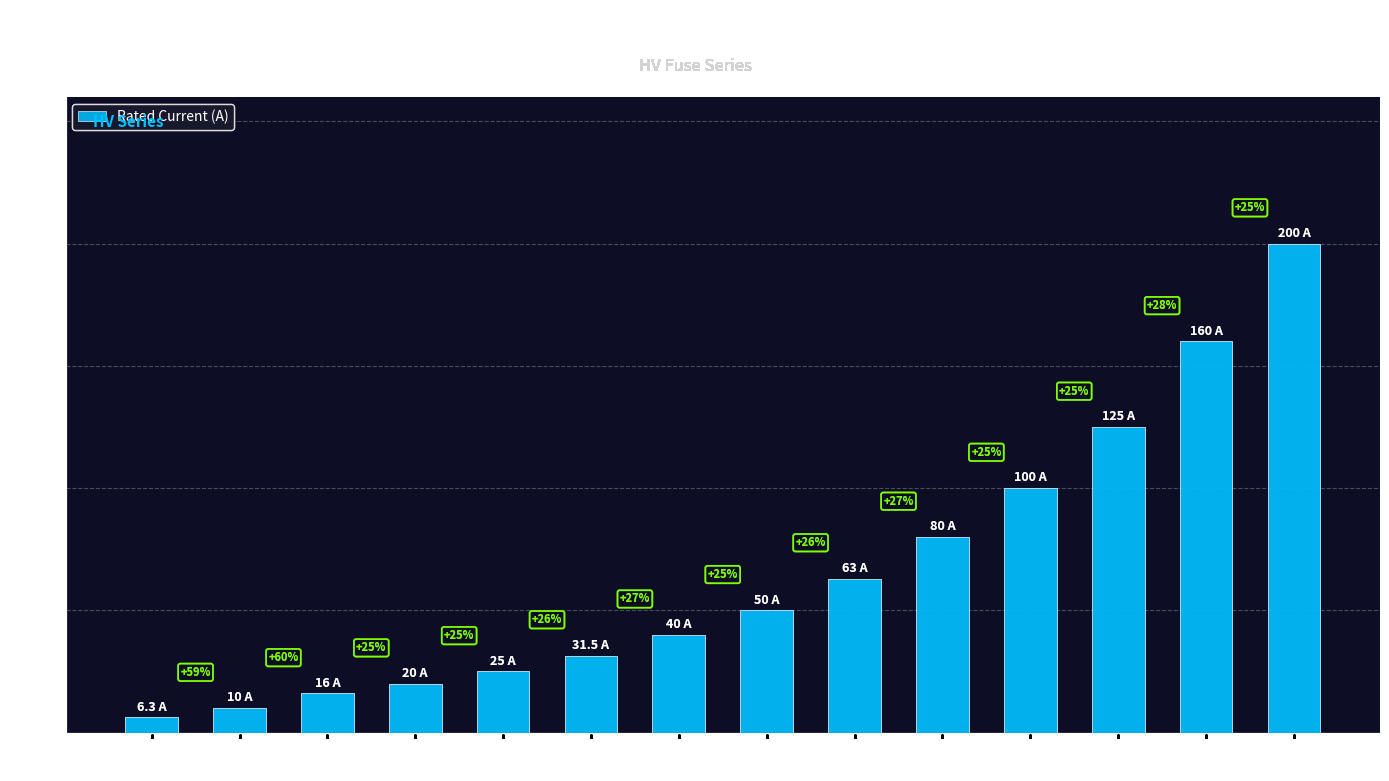

Does the chart contain any negative values?

No